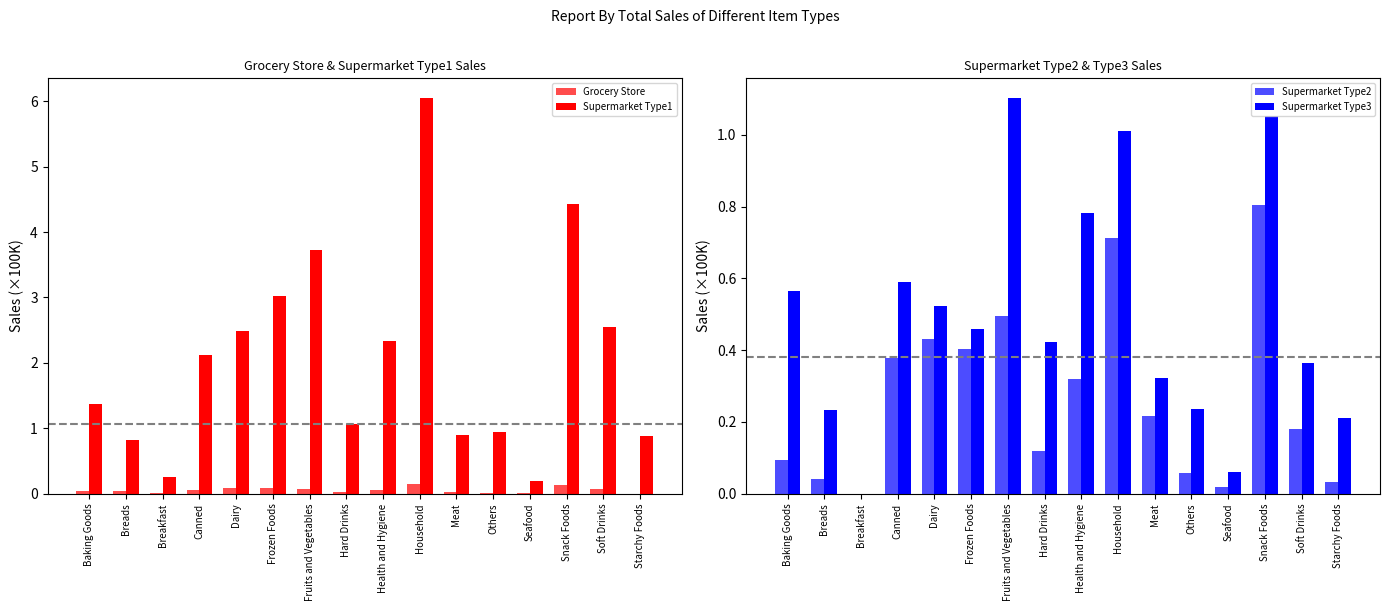

What is the total value across all series at Dairy?

3.5